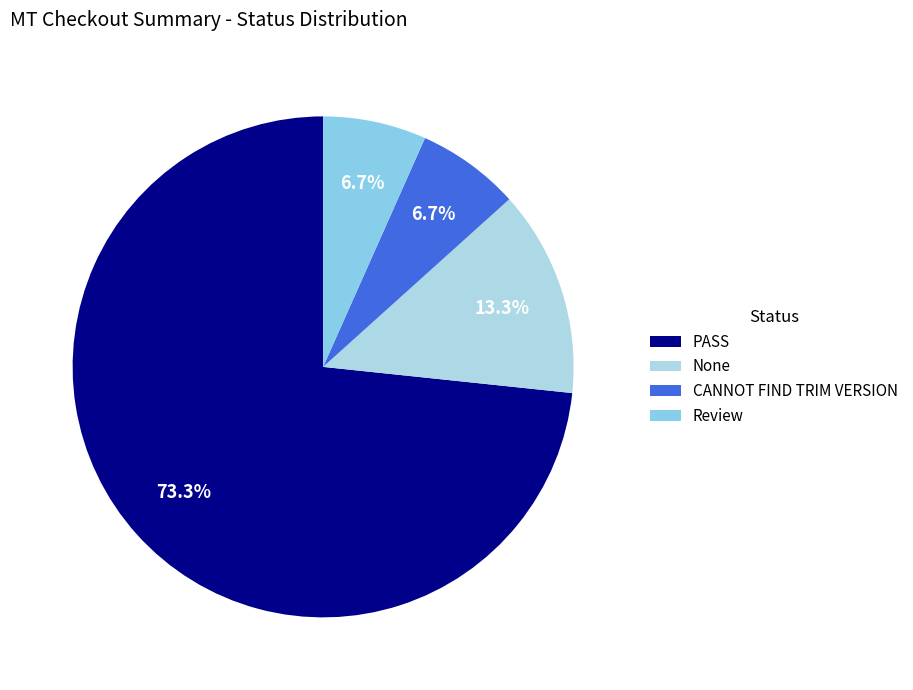

Rank the categories by value from highest to lowest.

PASS, None, CANNOT FIND TRIM VERSION, Review